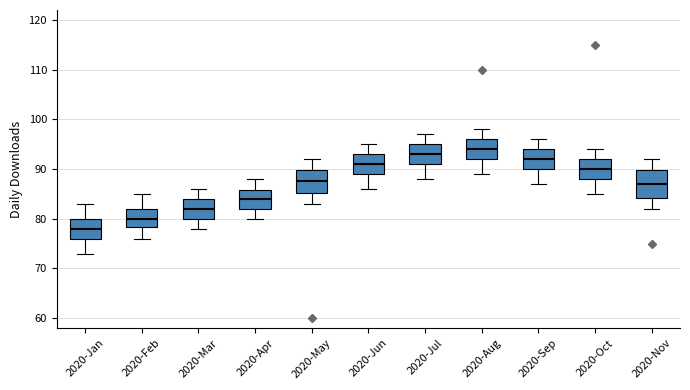

Reading left to right, read every box against the y-axis: the position of its median line, the range the box covers, and the ends of its whiskers. The values are not printed on the chart, so give them approximately, as read against the axis.

2020-Jan: median 78, box 76 to 80, whiskers 73 to 83
2020-Feb: median 80, box 78 to 82, whiskers 76 to 85
2020-Mar: median 82, box 80 to 84, whiskers 78 to 86
2020-Apr: median 84, box 82 to 86, whiskers 80 to 88
2020-May: median 88, box 85 to 90, whiskers 83 to 92
2020-Jun: median 91, box 89 to 93, whiskers 86 to 95
2020-Jul: median 93, box 91 to 95, whiskers 88 to 97
2020-Aug: median 94, box 92 to 96, whiskers 89 to 98
2020-Sep: median 92, box 90 to 94, whiskers 87 to 96
2020-Oct: median 90, box 88 to 92, whiskers 85 to 94
2020-Nov: median 87, box 84 to 90, whiskers 82 to 92